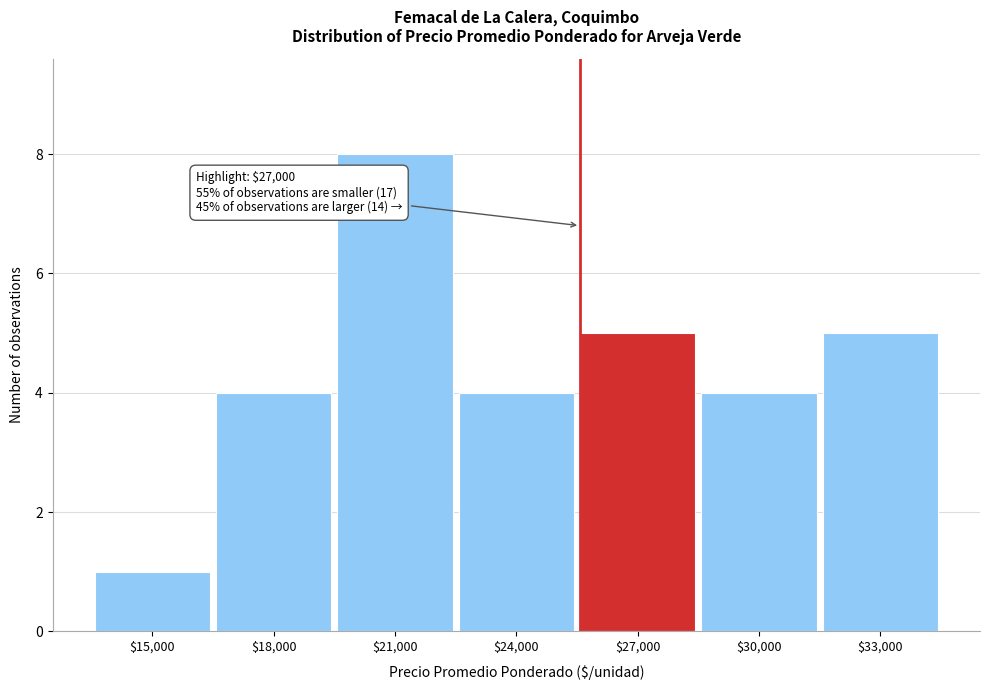

Reading left to right, what are all the values shown in this chart?

1	4	8	4	5	4	5